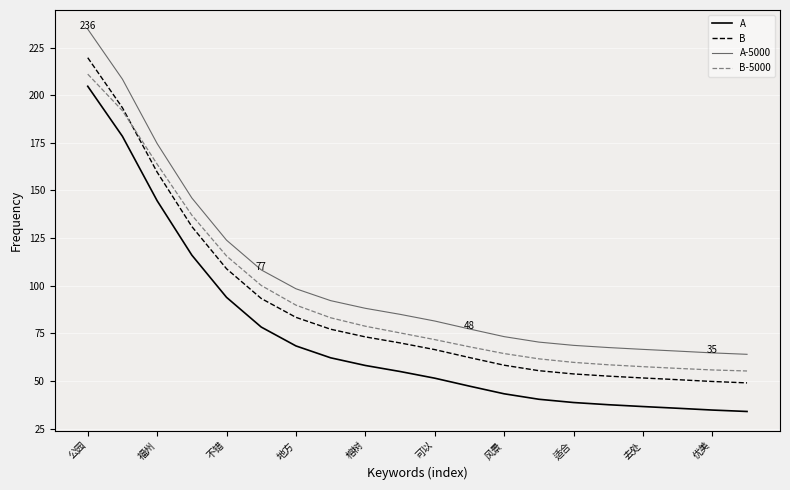

True or false: A and A-5000 cross at least once.

False